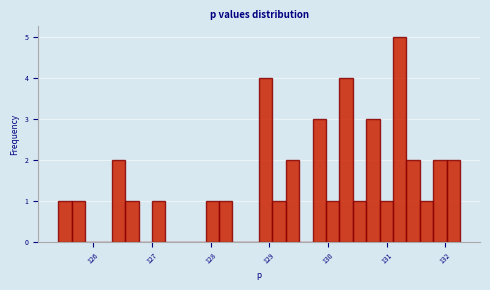

Around what value on the x-axis is the tallest bar? Give the approximate position of its centre, as read against the axis.

131.2